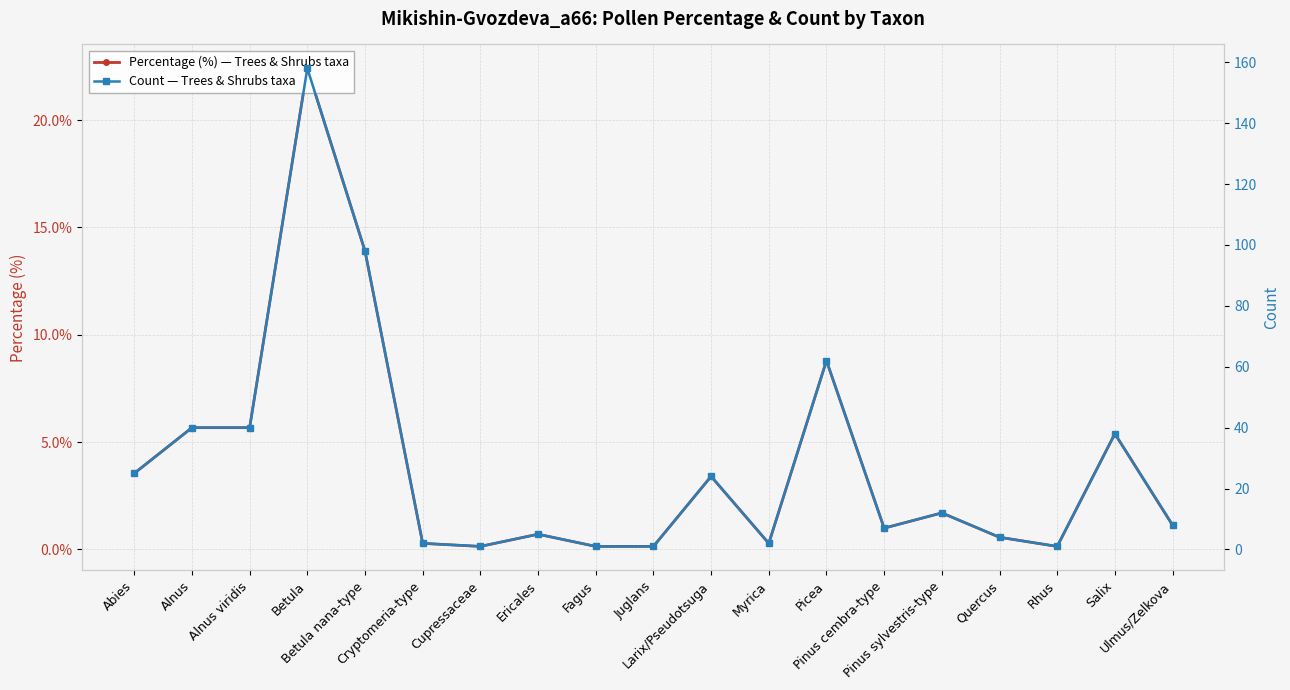

What position from the left is Ulmus/Zelkova?

19